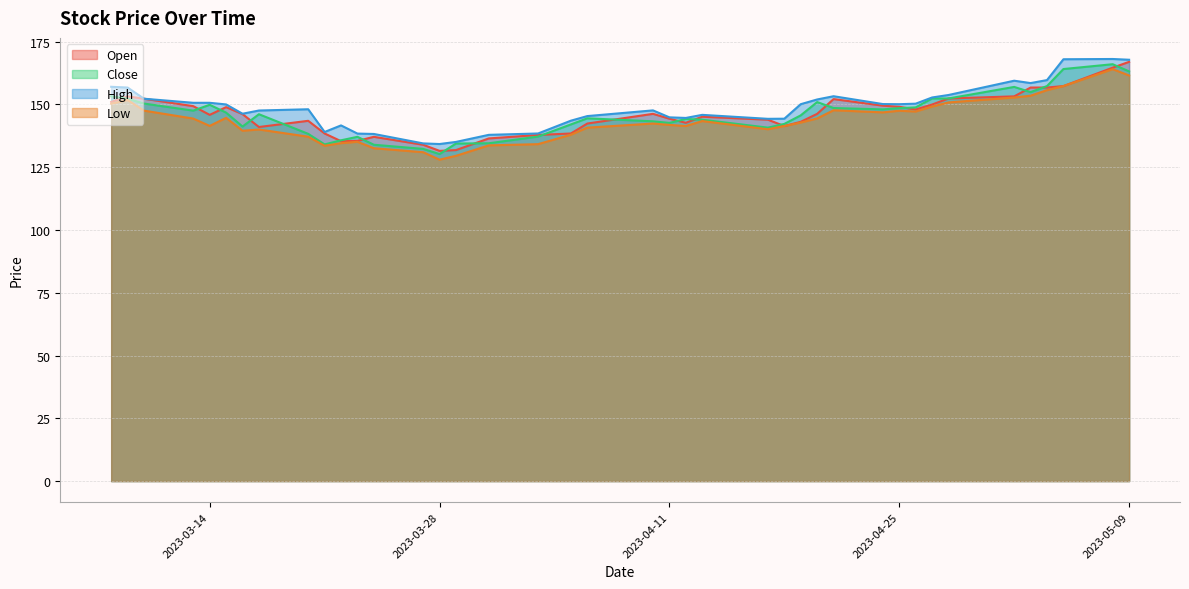

What is the difference between the maximum and second lowest values in the Open series?

35.2